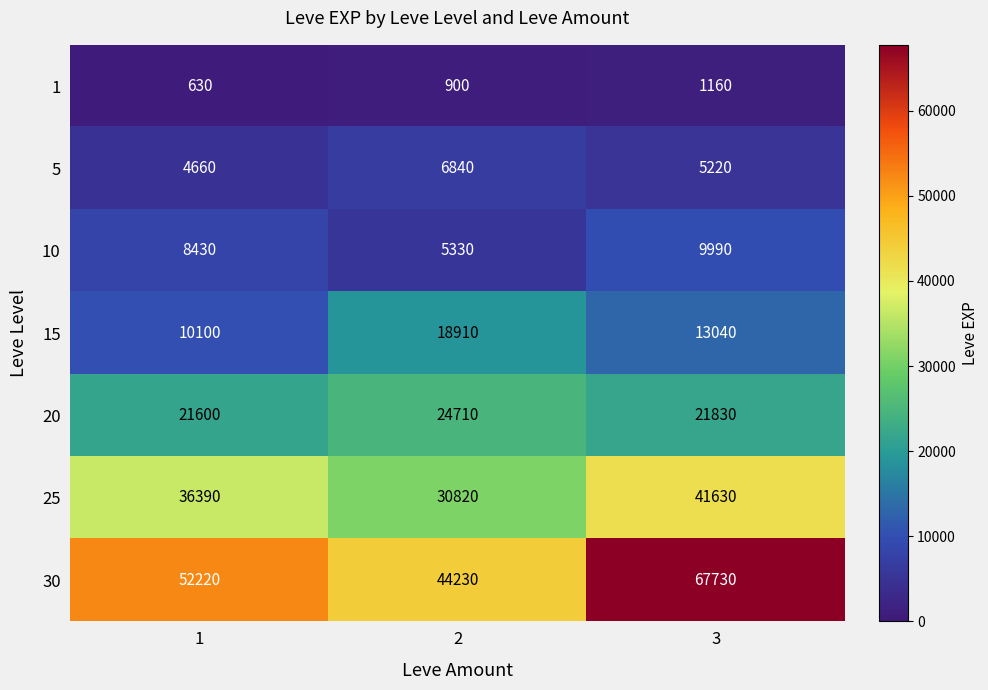

Reading right to left, what are all the values shown in this chart?

1: 3=1160	2=900	1=630
5: 3=5220	2=6840	1=4660
10: 3=9990	2=5330	1=8430
15: 3=13040	2=18910	1=10100
20: 3=21830	2=24710	1=21600
25: 3=41630	2=30820	1=36390
30: 3=67730	2=44230	1=52220